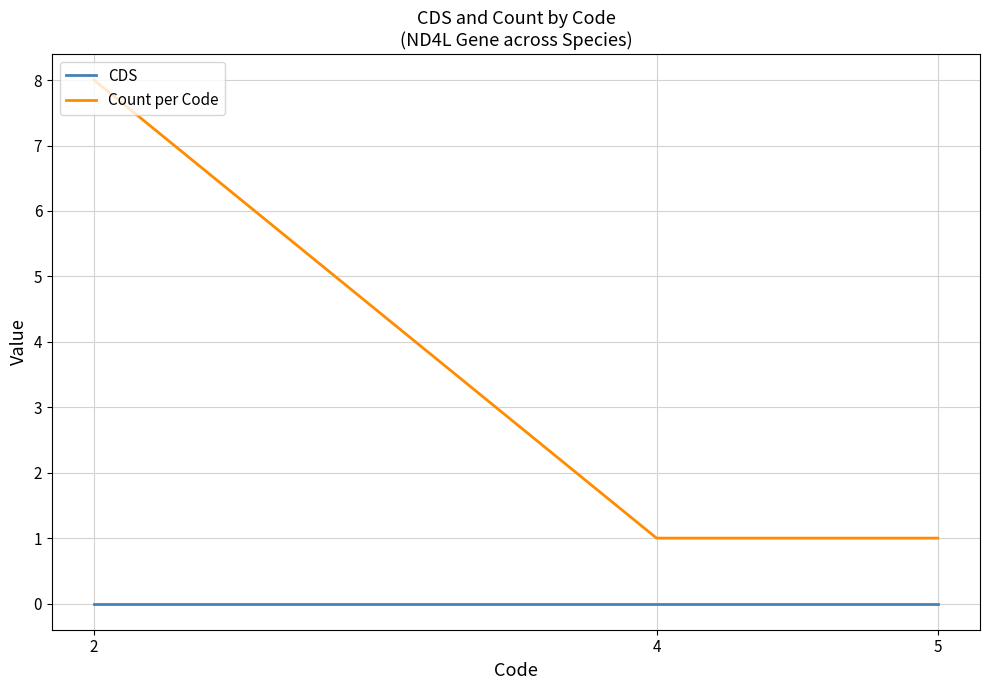

Between 2 and 5, which series saw the biggest shift?

Count per Code